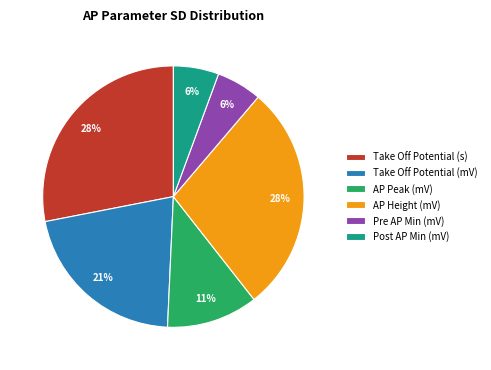

True or false: Take Off Potential (s) accounts for 28% of the total.

True